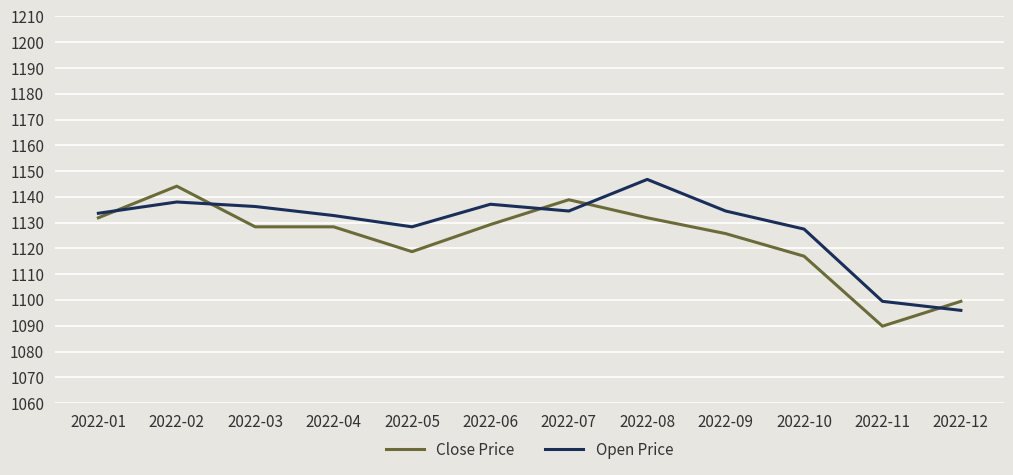

Reading left to right, extract all data points from this chart.

Close Price: 2022-01=1131.9	2022-02=1144.2	2022-03=1128.4	2022-04=1128.4	2022-05=1118.7	2022-06=1129.3	2022-07=1138.9	2022-08=1131.9	2022-09=1125.8	2022-10=1117.0	2022-11=1089.8	2022-12=1099.5
Open Price: 2022-01=1133.6	2022-02=1138.0	2022-03=1136.3	2022-04=1132.8	2022-05=1128.4	2022-06=1137.1	2022-07=1134.5	2022-08=1146.8	2022-09=1134.5	2022-10=1127.5	2022-11=1099.5	2022-12=1096.0